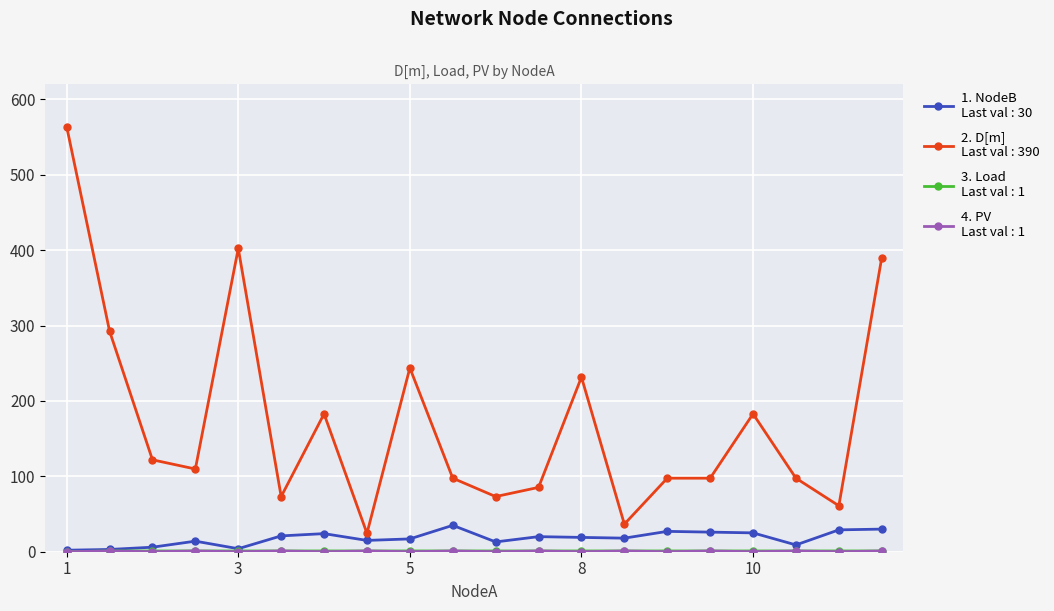

What is the greatest value displayed?

563.9